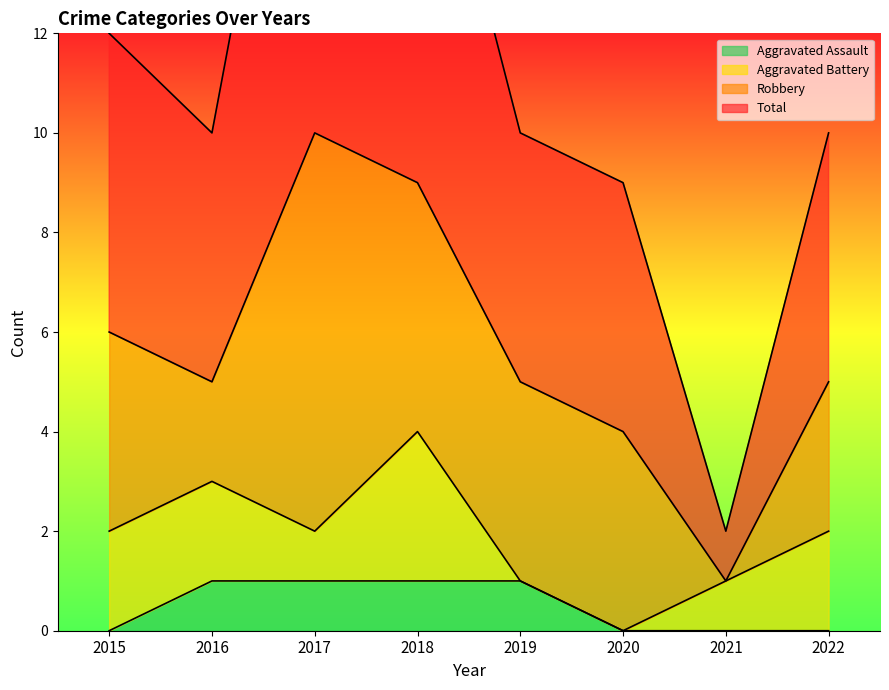

True or false: Total and Aggravated Assault intersect in this chart.

False